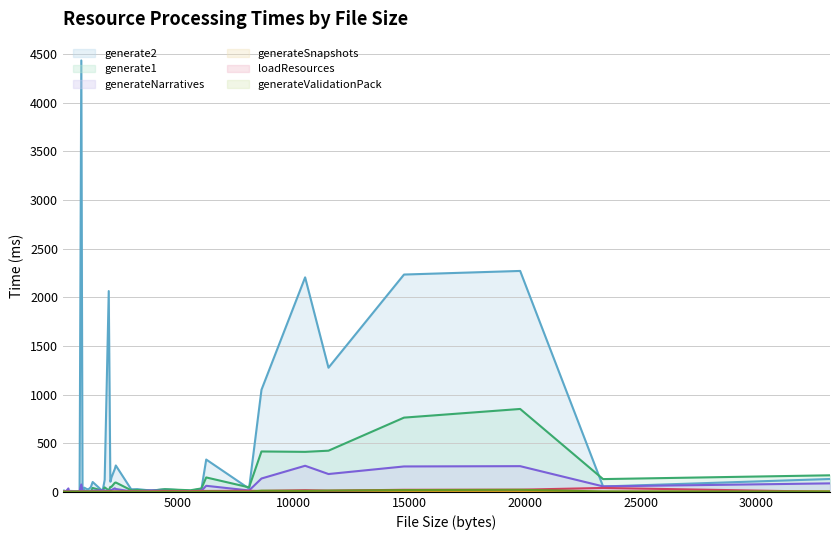

How many categories are shown in the chart?

40